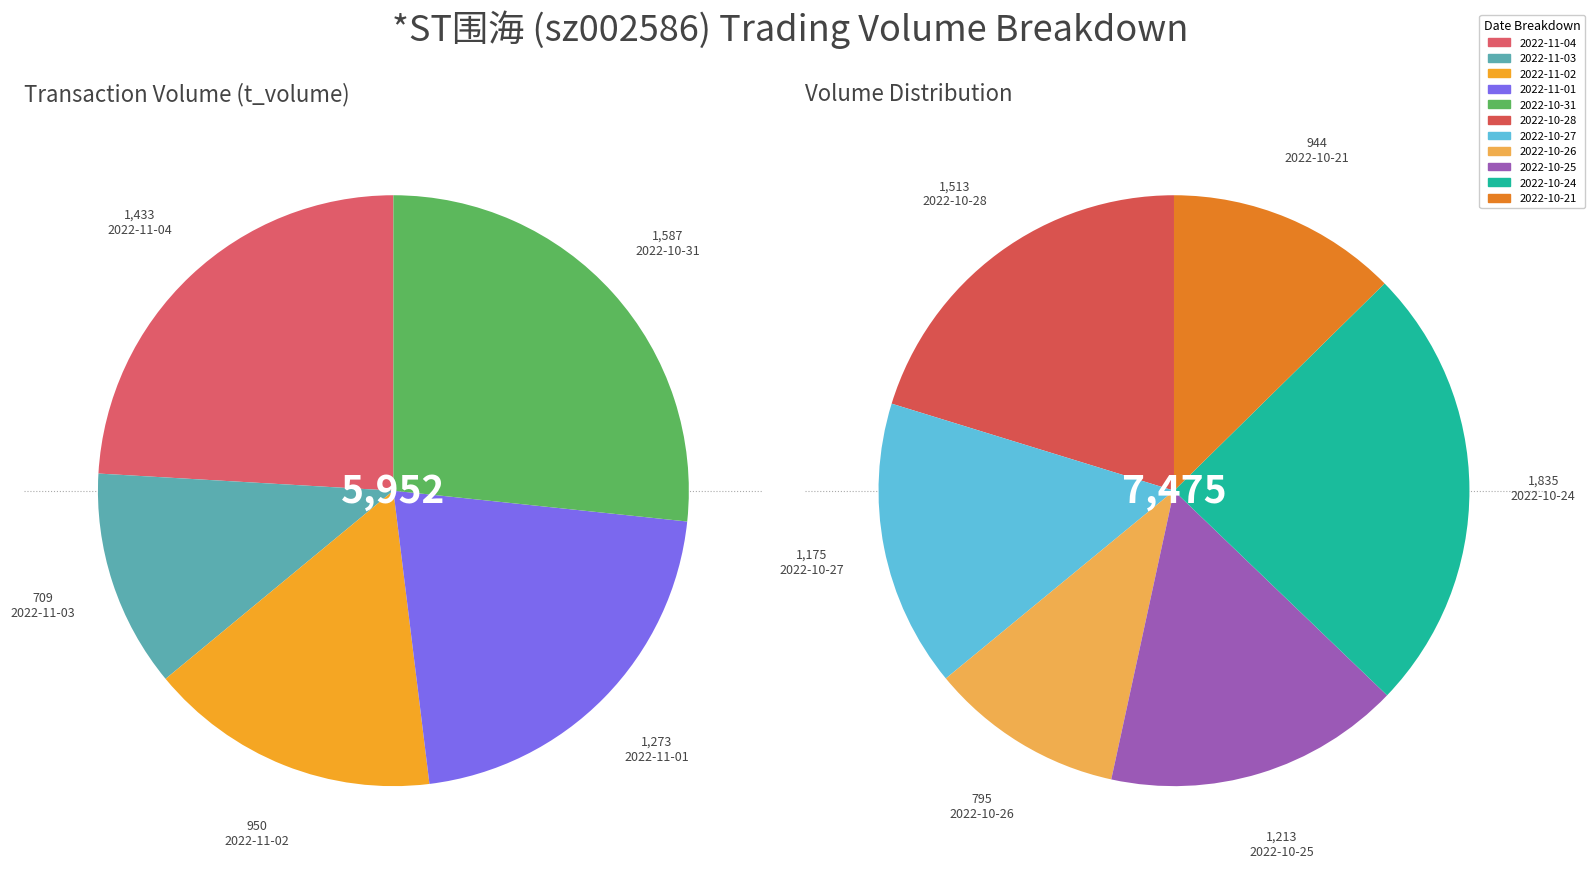

How many slices are in this pie chart?

11